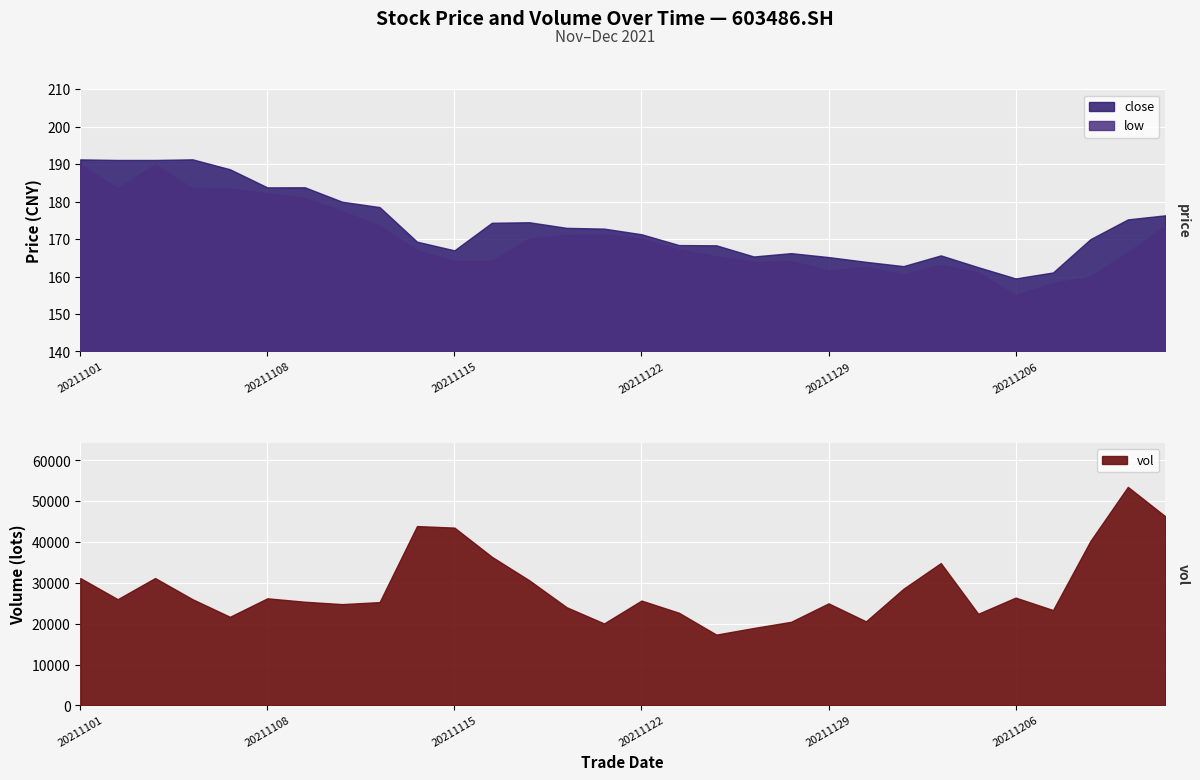

What is the spread (max minus min) of values at 20211207?

23180.1